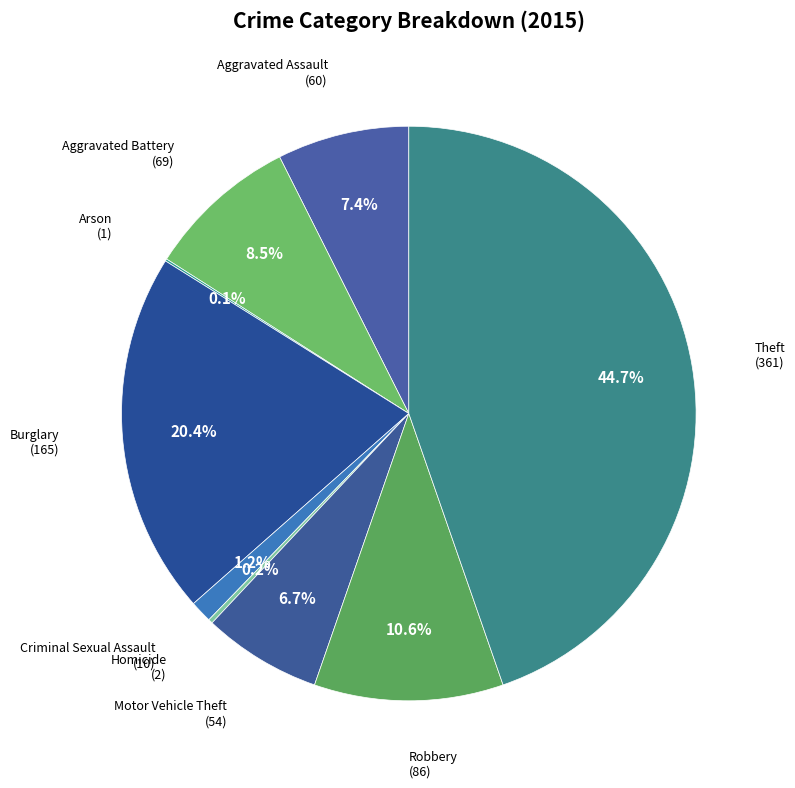

Count the number of slices in the pie.

9